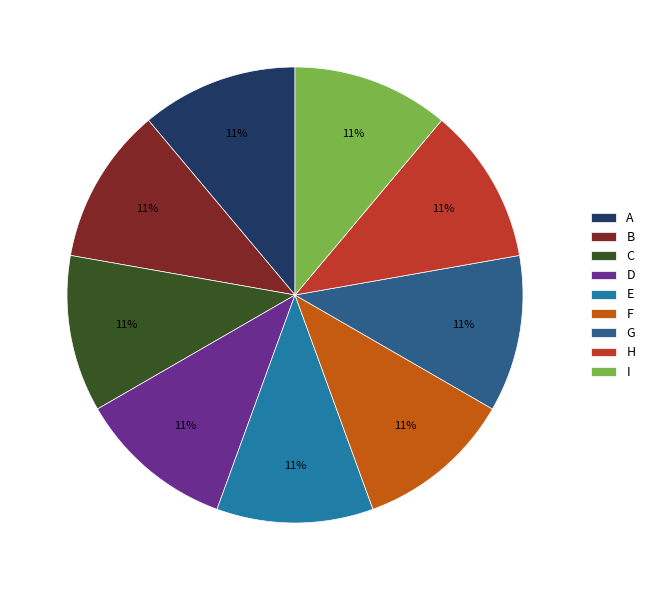

What is the ratio of the value at E to the value at G?

1.0